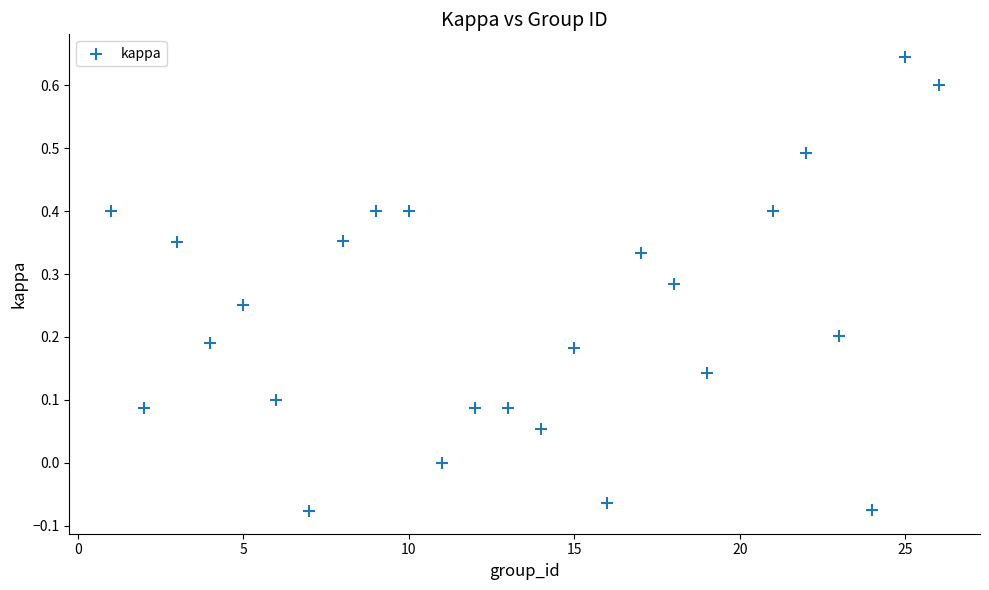

What is the range of X values (max minus min)?

25.0